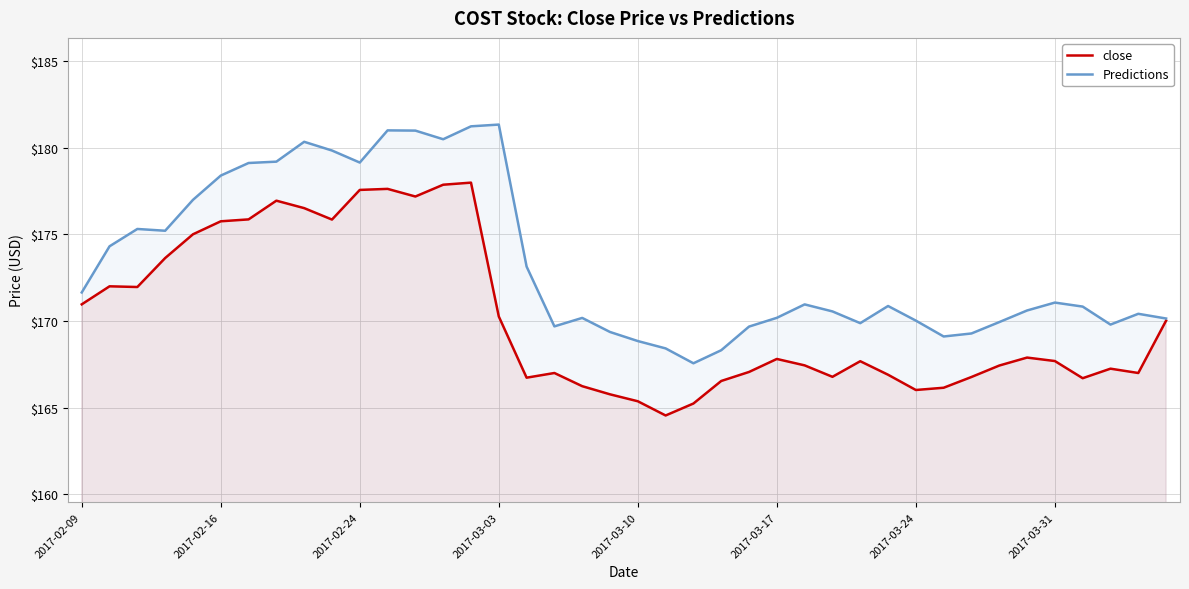

Rank the series at 2017-03-10 from lowest to highest value.

close, Predictions